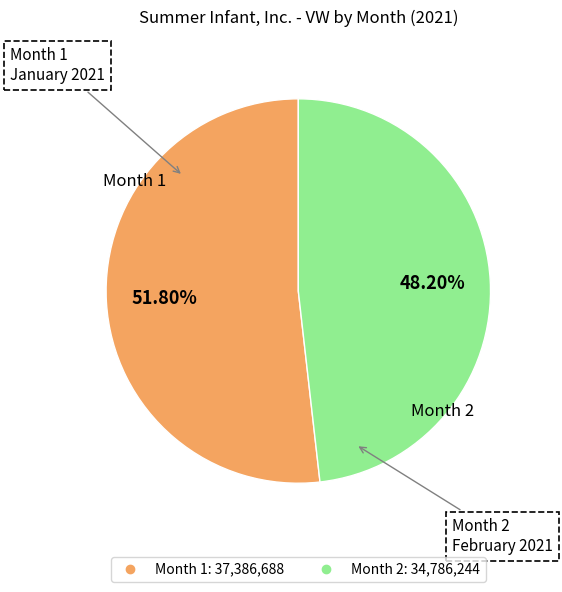

What percentage is the Month 1 slice, to the nearest percent?

52%